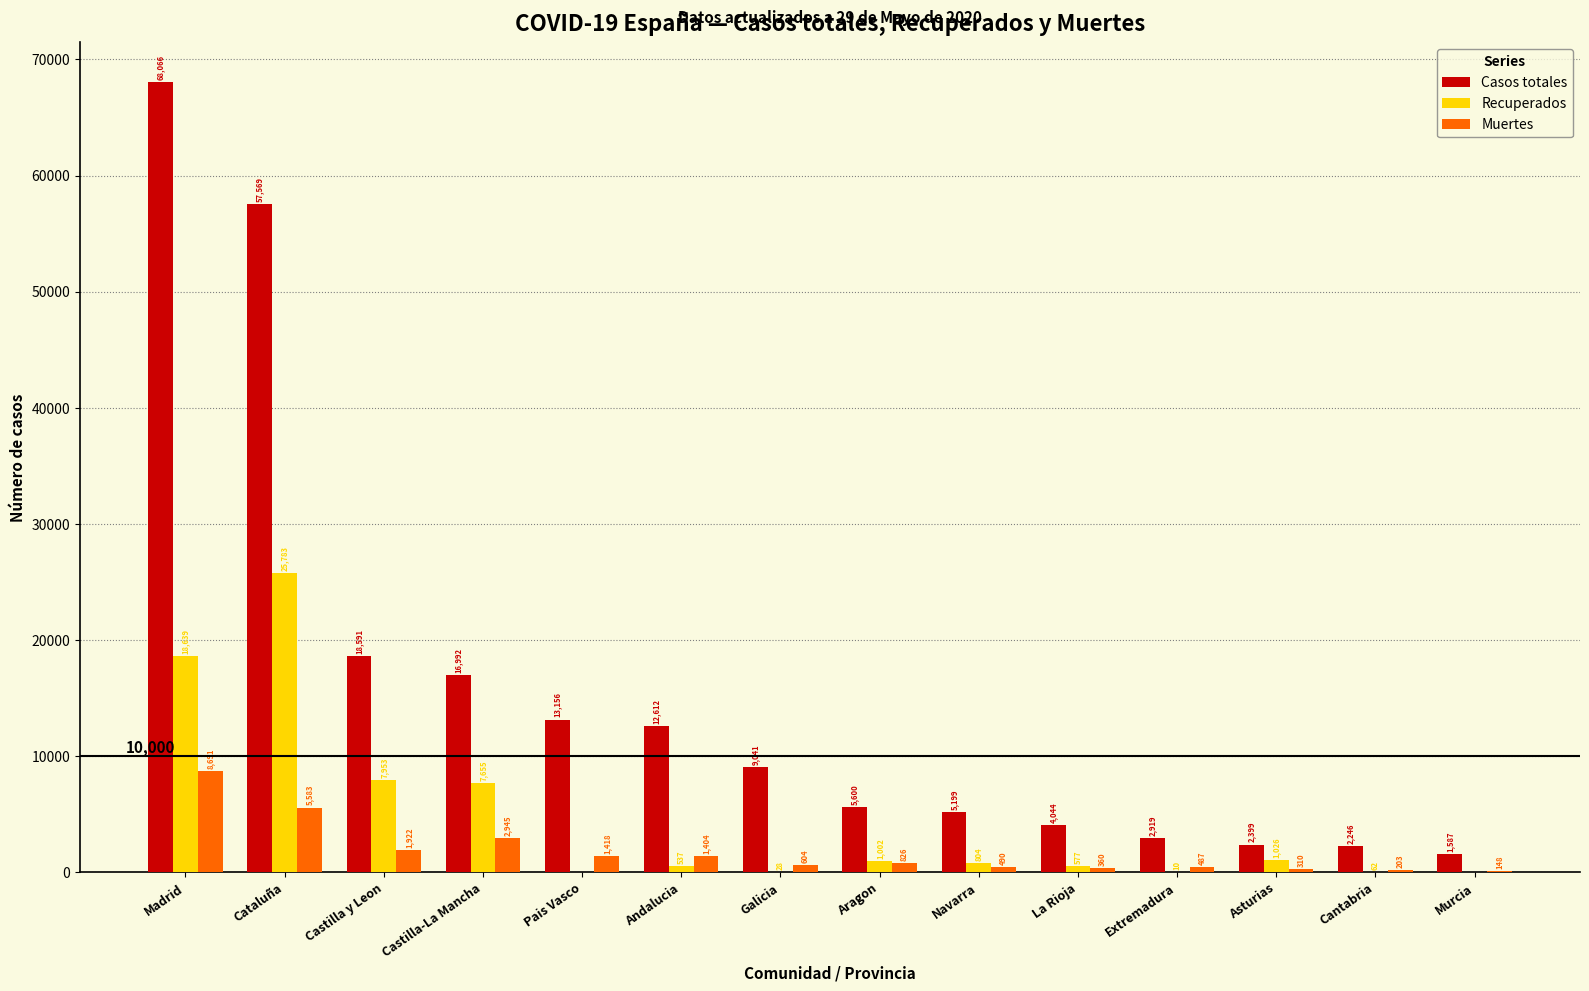

At which category is the sum across all series the highest?

Madrid